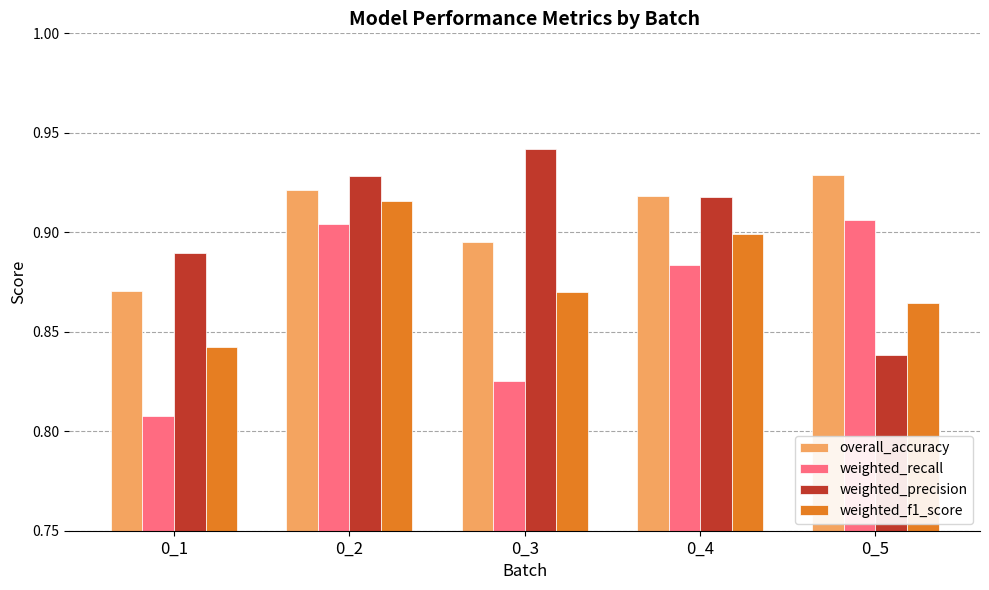

What is the sum of all weighted_f1_score values?

4.4